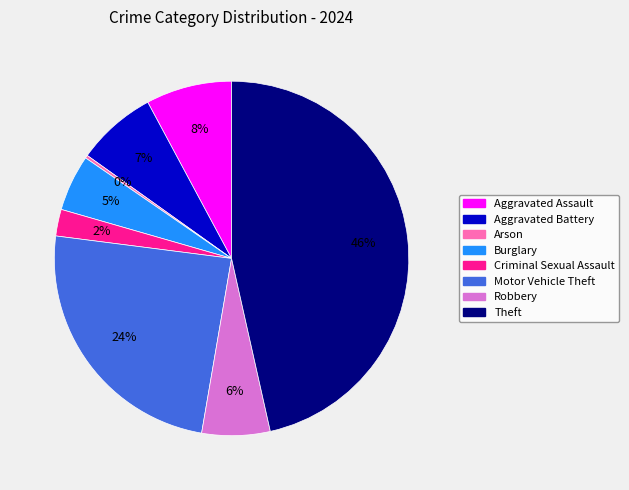

The Criminal Sexual Assault slice represents 2% of the pie. True or false?

True